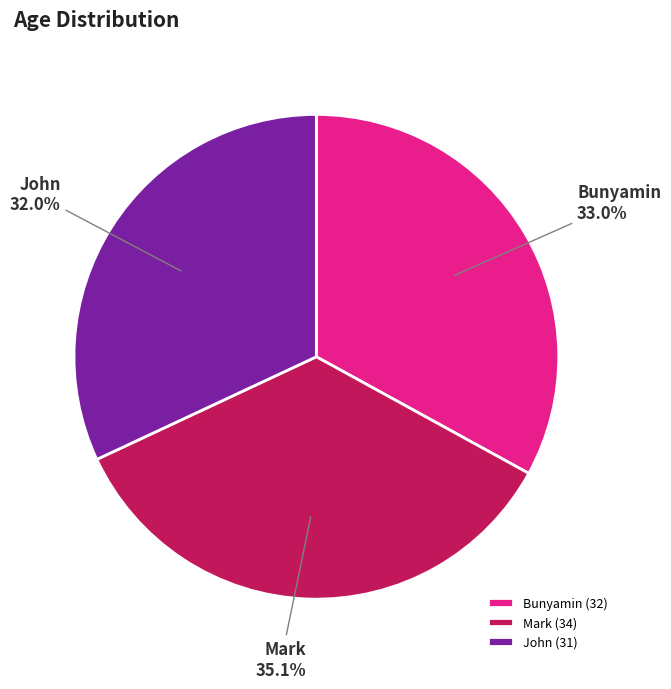

How many slices are in this pie chart?

3